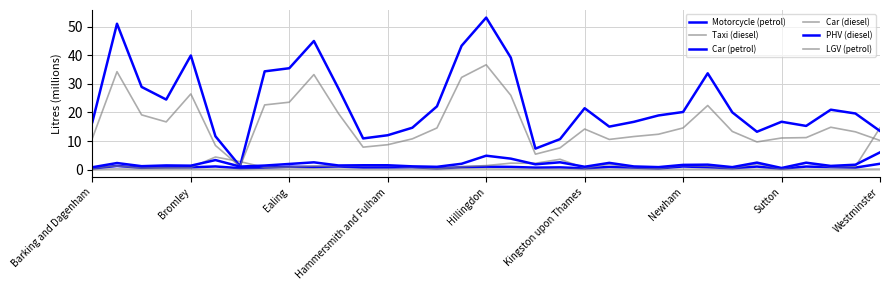

List the series in order of their peak value, highest first.

Car (petrol), Car (diesel), Taxi (diesel), PHV (diesel), Motorcycle (petrol), LGV (petrol)